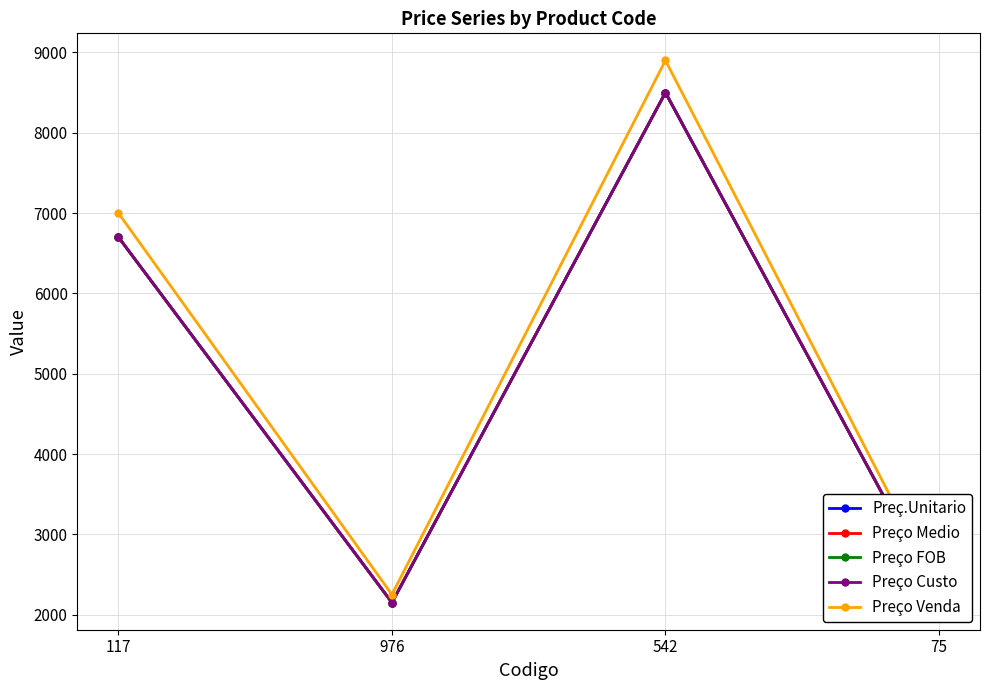

Does the chart have visible grid lines?

Yes